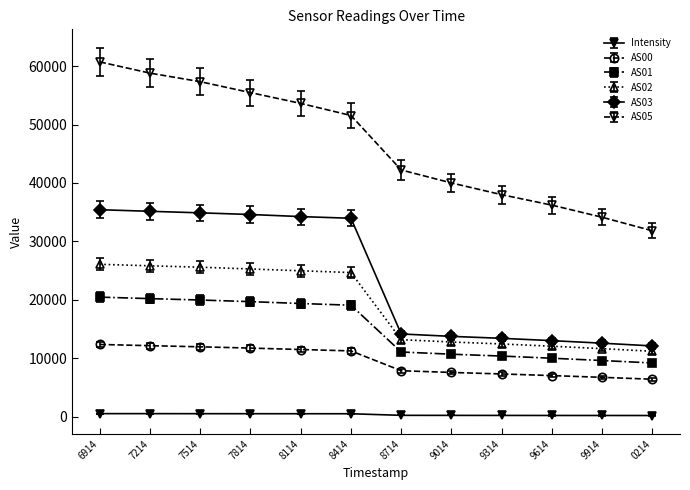

Which category has the highest value across all series?

6914